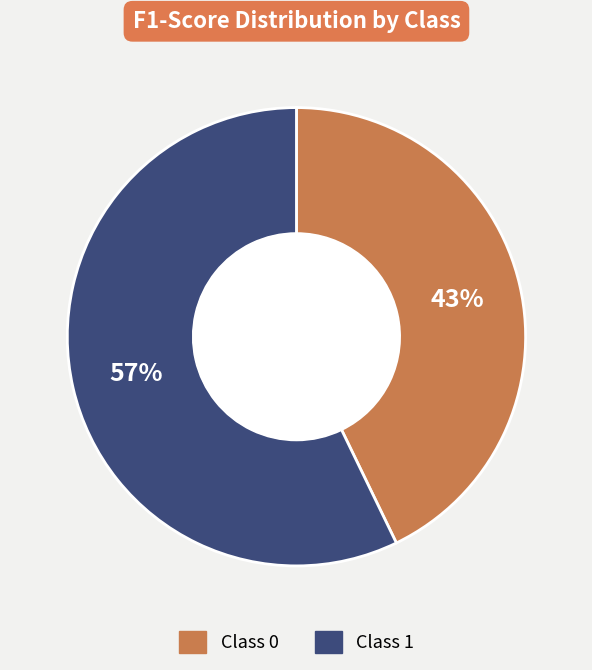

To the nearest percent, what is the difference between the largest and smallest slice percentages?

14%